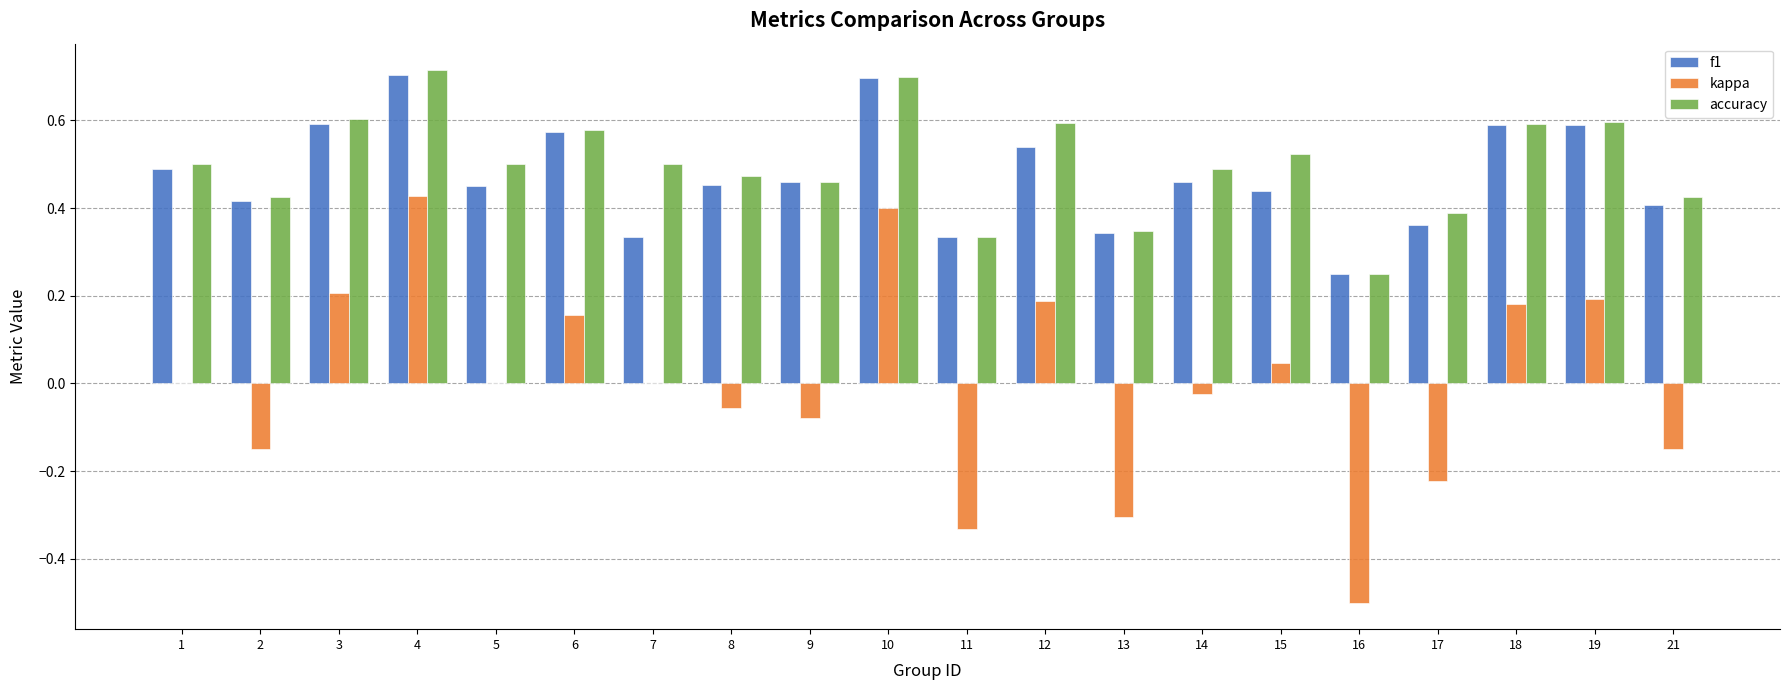

What is the sum of all accuracy values?

10.0